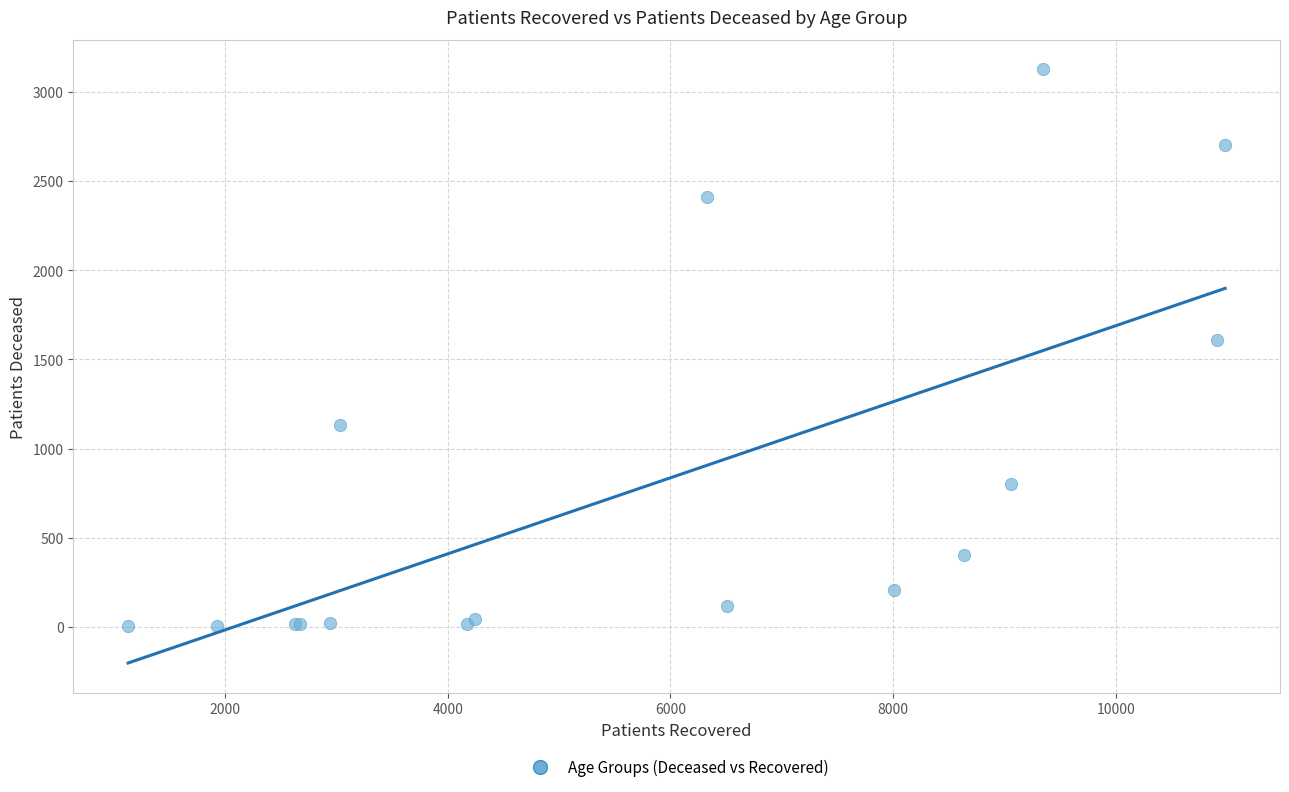

What Y value in the scatter plot is closest to 1564?

1609